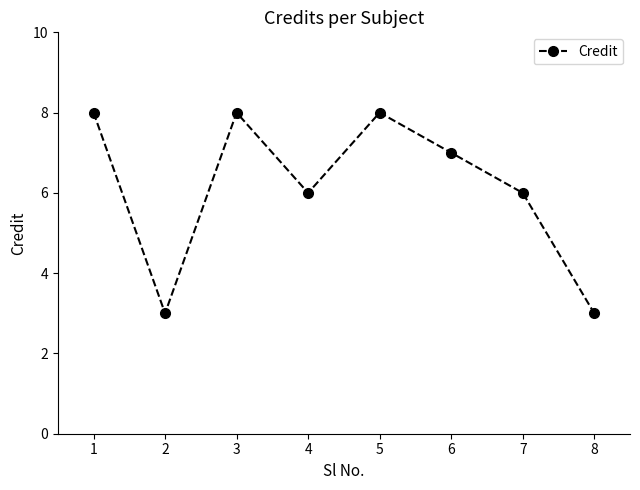

Does the chart display data point markers on the line(s)?

Yes